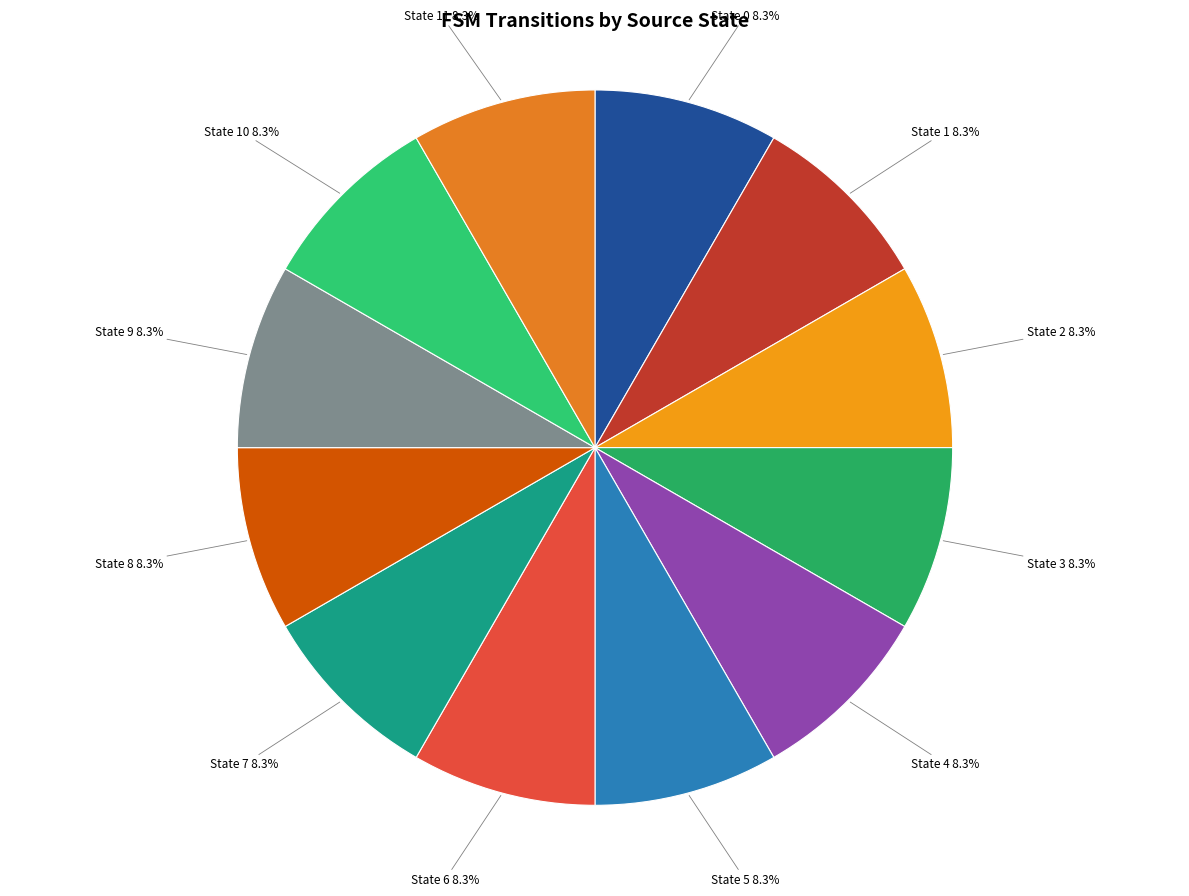

Combined, do State 0 and State 10 account for over 50%?

No